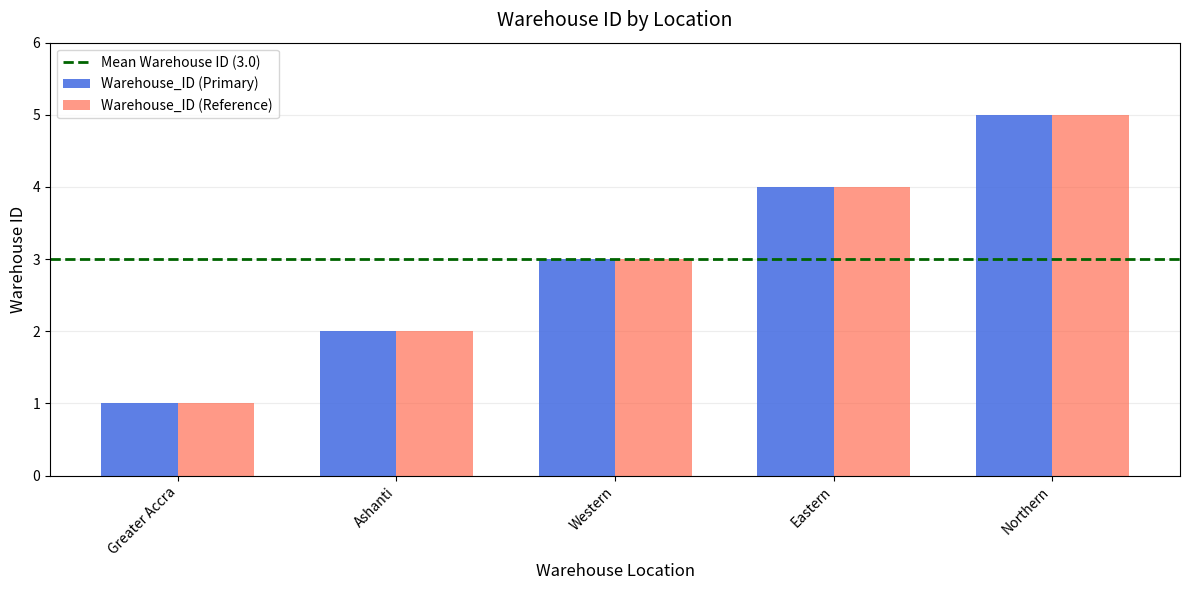

Which category has the highest value across all series?

Northern